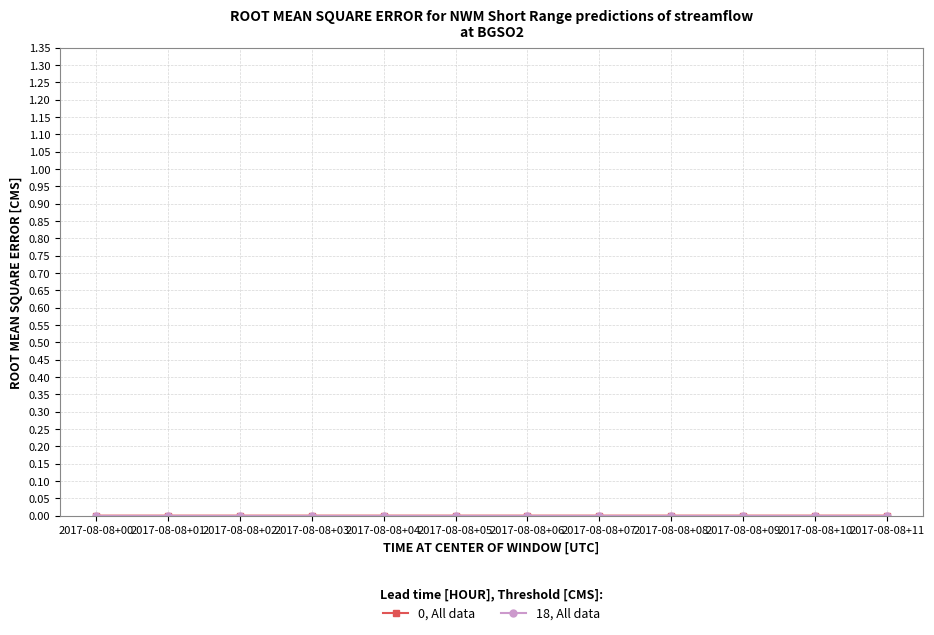

Is this an area chart (filled region under the line)?

No